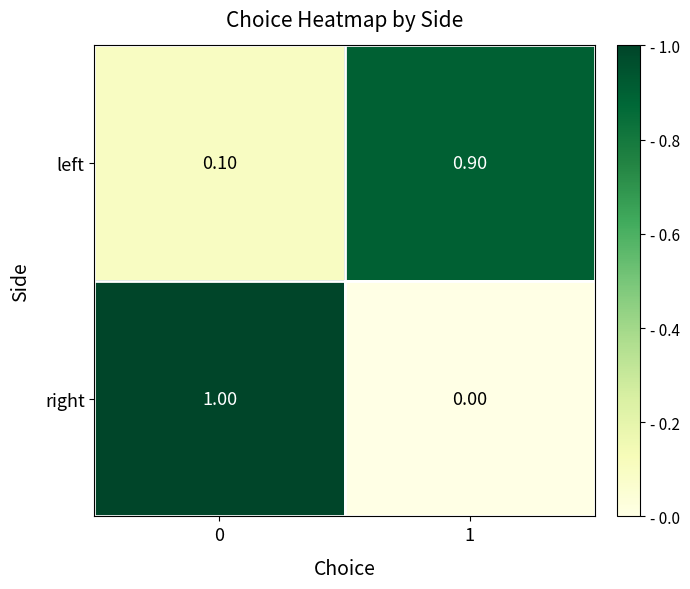

List the series in order of their peak value, highest first.

right, left